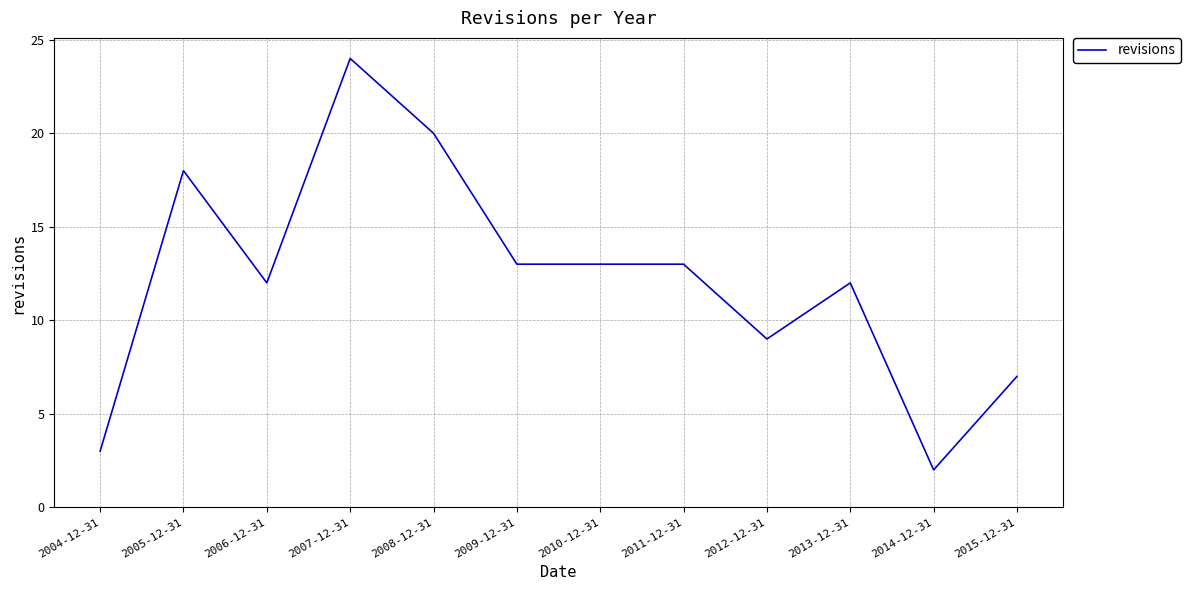

What is the minimum value shown in the chart?

2